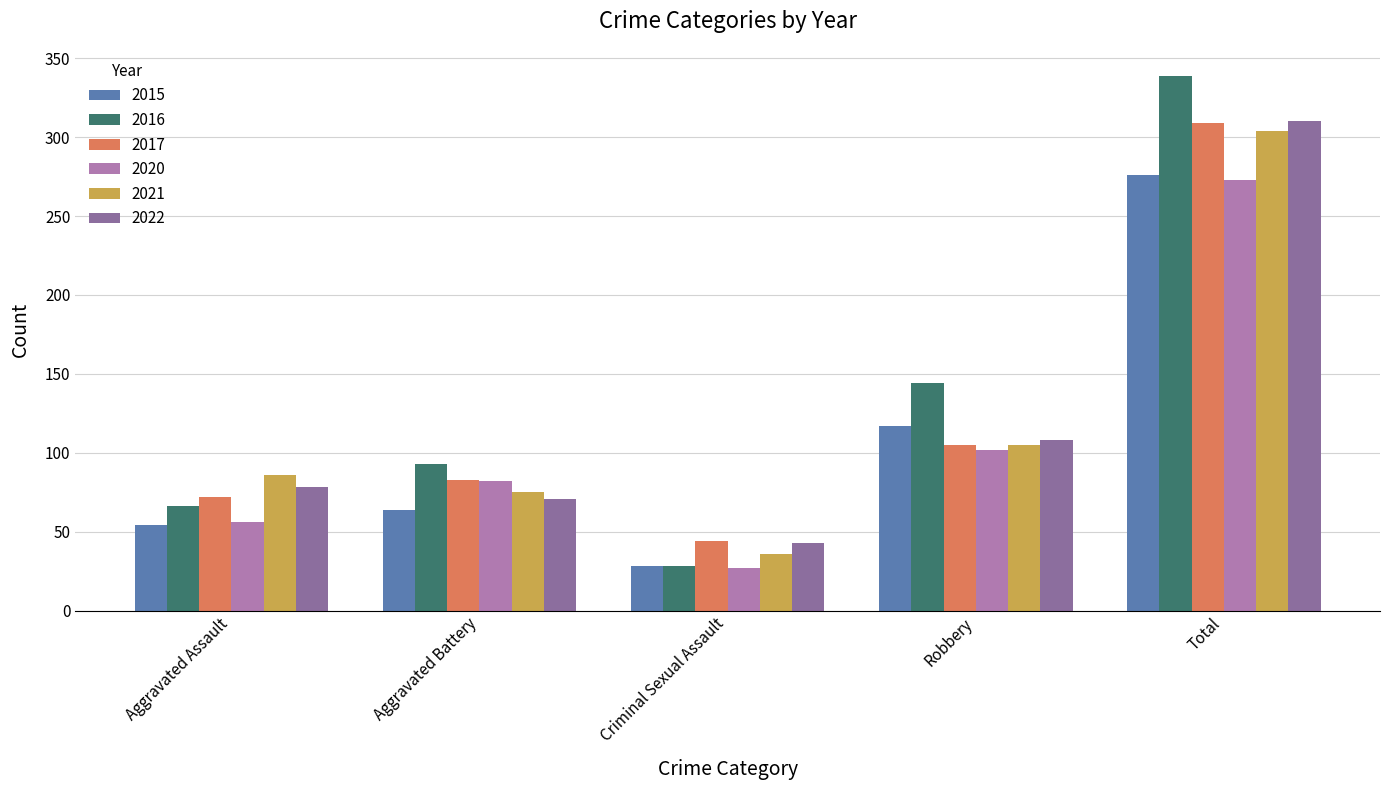

What is the maximum value shown in the chart?

339